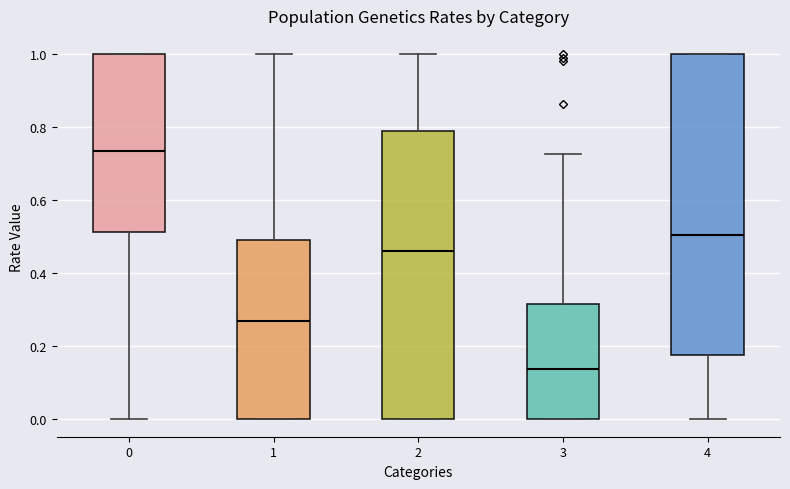

Reading left to right, read every box against the y-axis: the position of its median line, the range the box covers, and the ends of its whiskers. The values are not printed on the chart, so give them approximately, as read against the axis.

0: median 0.74, box 0.52 to 1.00, whiskers 0.00 to 1.00
1: median 0.26, box 0.00 to 0.48, whiskers 0.00 to 1.00
2: median 0.46, box 0.00 to 0.80, whiskers 0.00 to 1.00
3: median 0.14, box 0.00 to 0.32, whiskers 0.00 to 0.72
4: median 0.50, box 0.18 to 1.00, whiskers 0.00 to 1.00